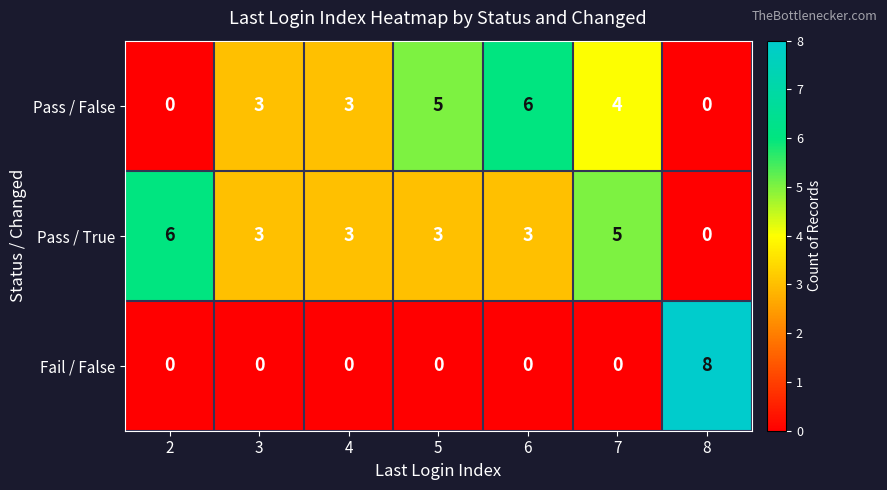

What is the difference between the maximum and minimum values in the Pass / True series?

6